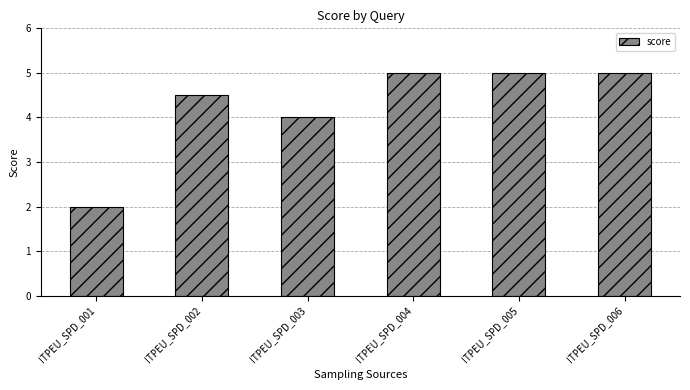

What is the ratio of the value at ITPEU_SPD_003 to the value at ITPEU_SPD_001?

2.0